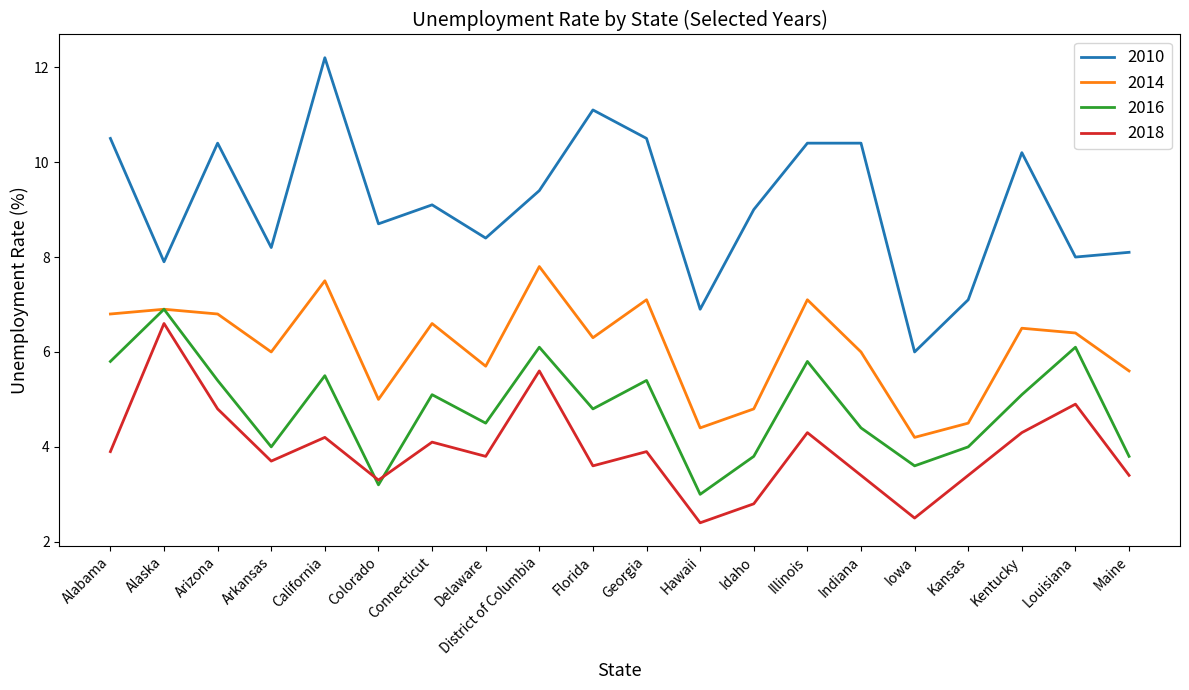

Rank the series by their average value, from lowest to highest.

2018, 2016, 2014, 2010